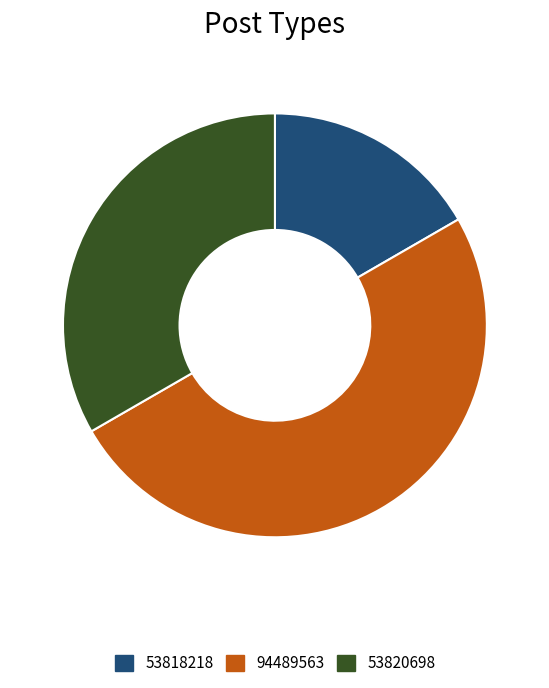

What is the ratio of the value at 53818218 to the value at 53820698?

0.5